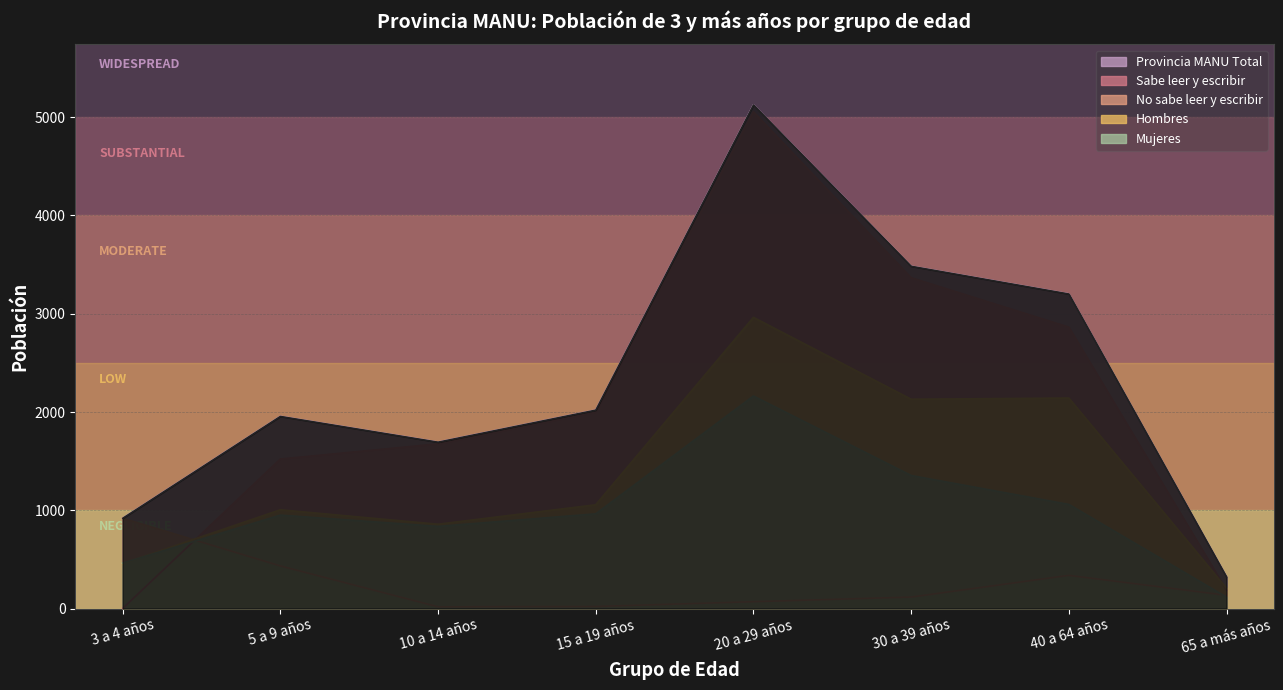

What is the highest value of the Hombres series?

2963